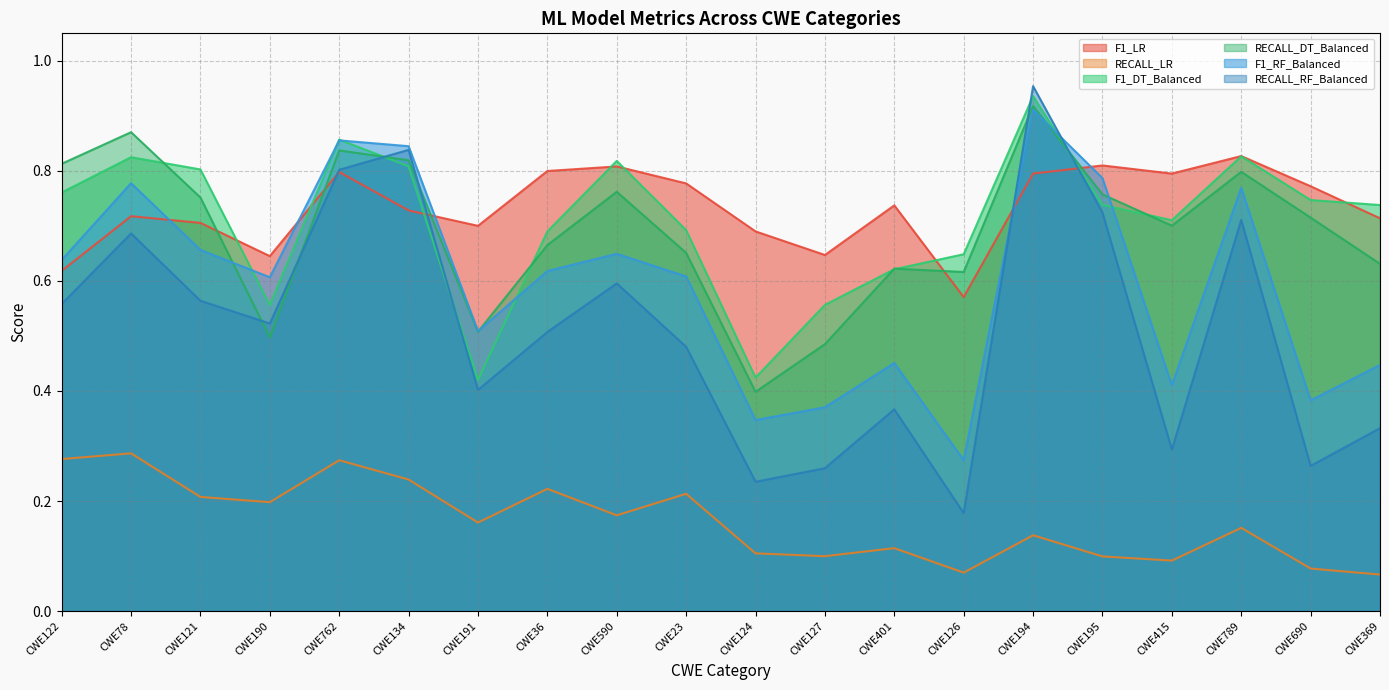

True or false: RECALL_LR and RECALL_DT_Balanced intersect in this chart.

False